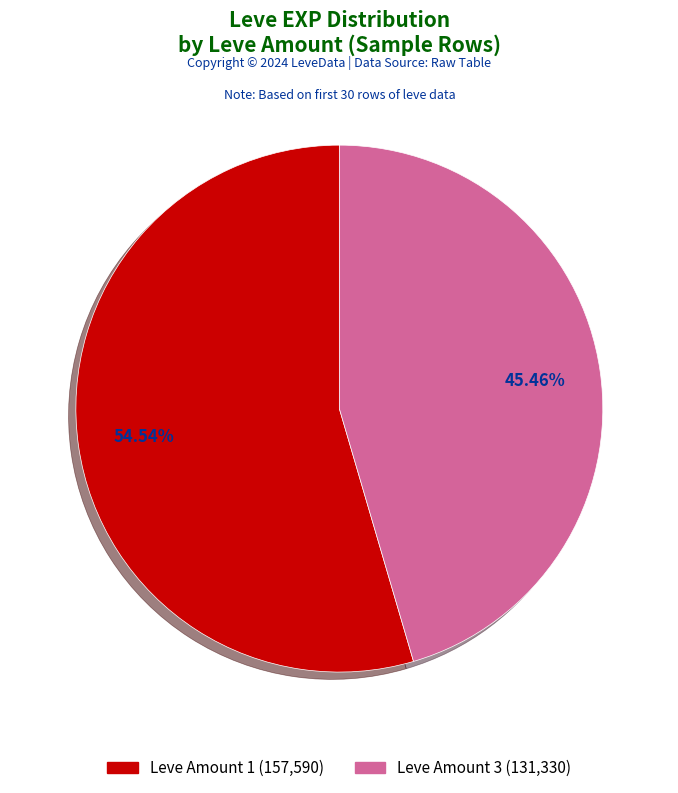

Is there any slice that represents more than half of the pie?

Yes